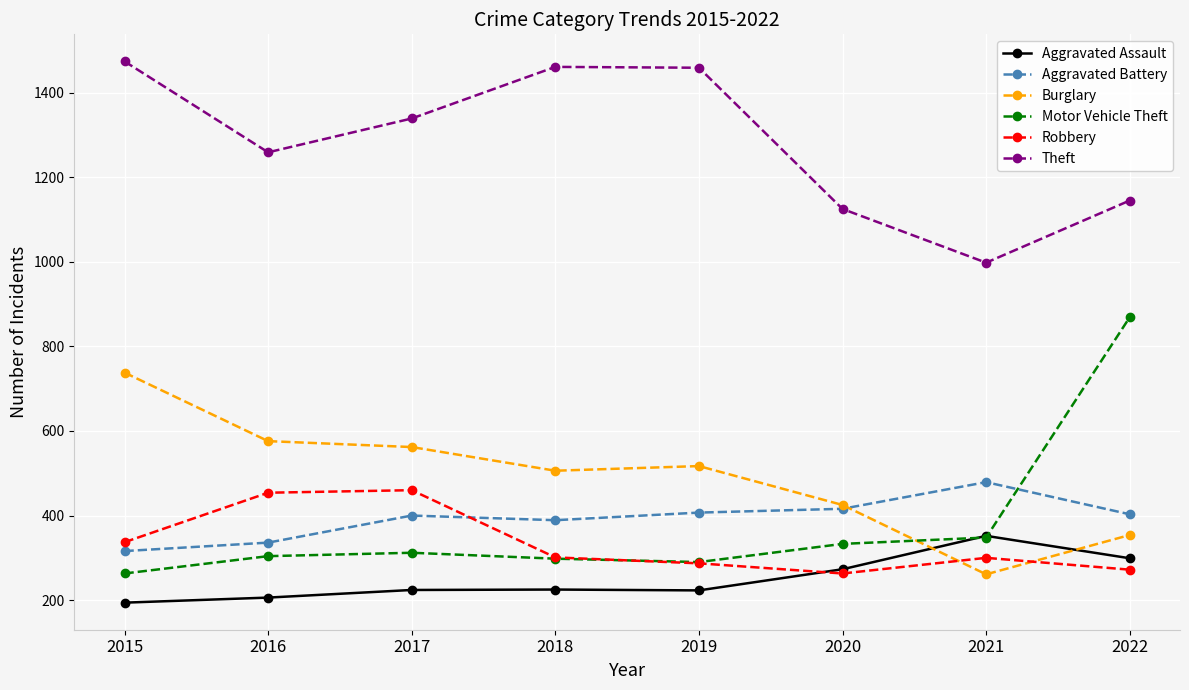

True or false: Theft has more than 0 points higher than both neighbors.

True